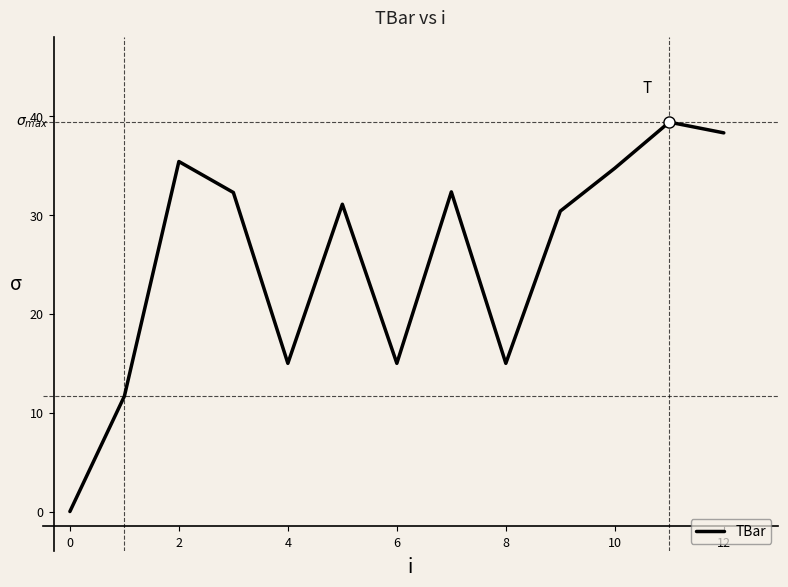

What is the greatest value displayed?

39.4